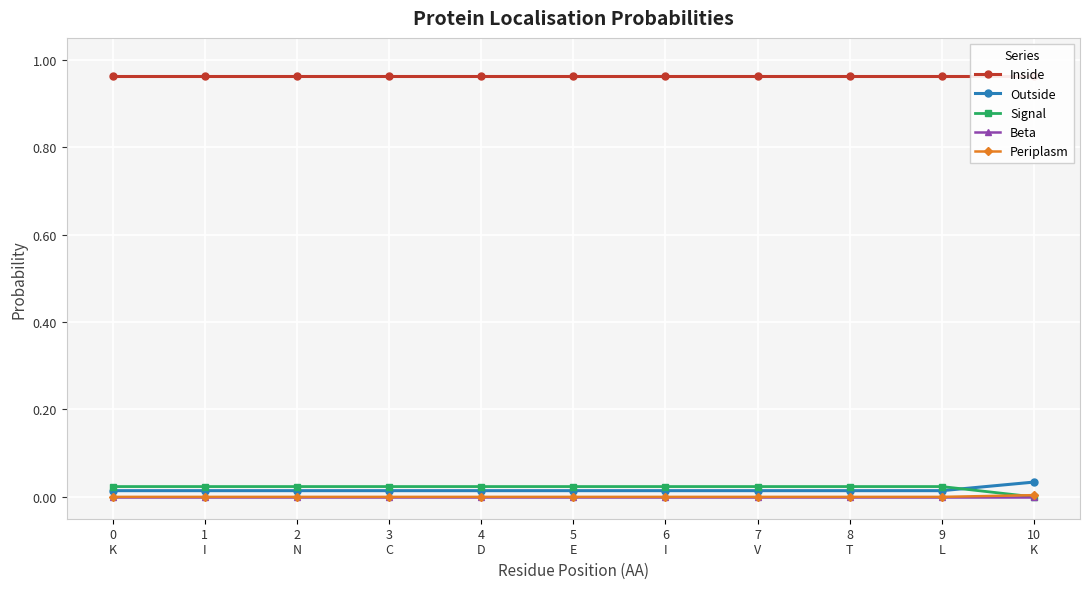

Which has a higher value, 6
I or 7
V?

6
I